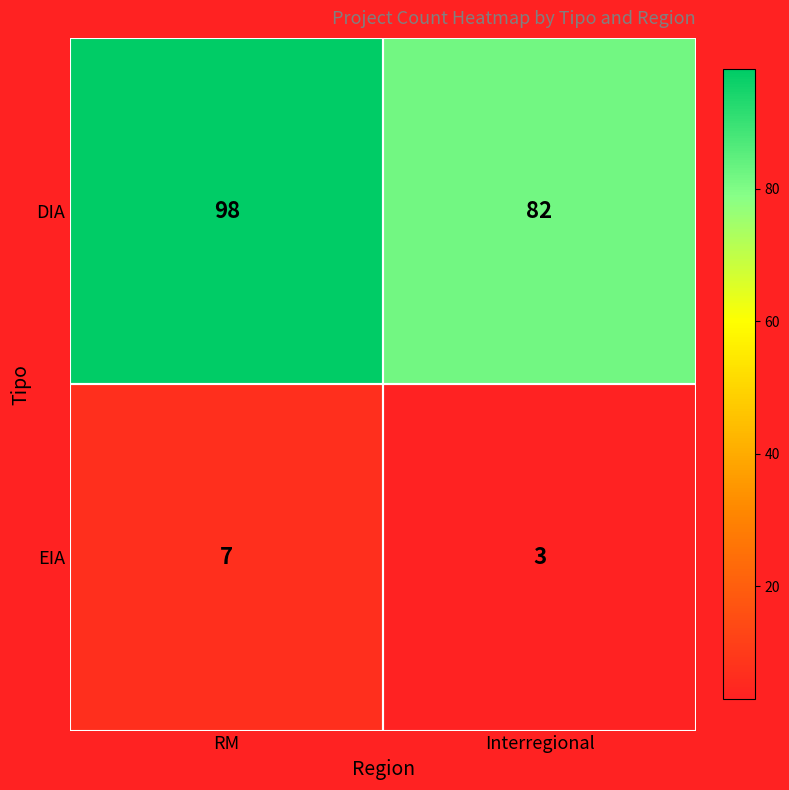

What value does the DIA series have at RM, to the nearest 5?

100